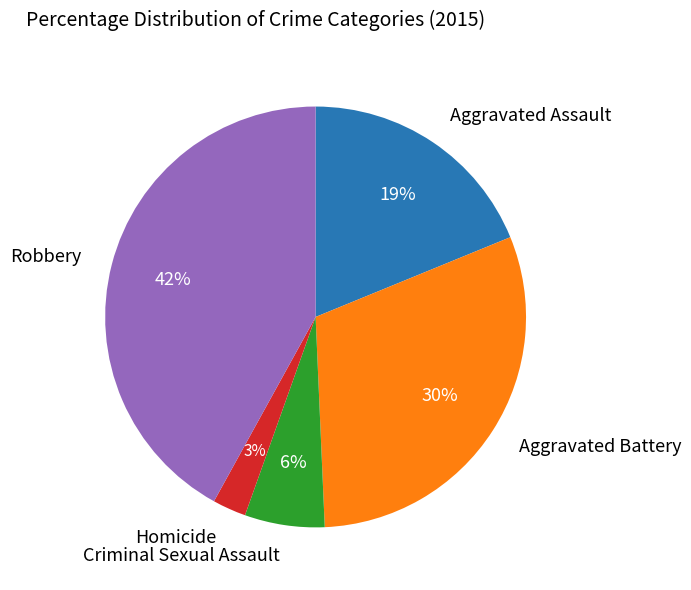

Is there a majority slice in this chart?

No